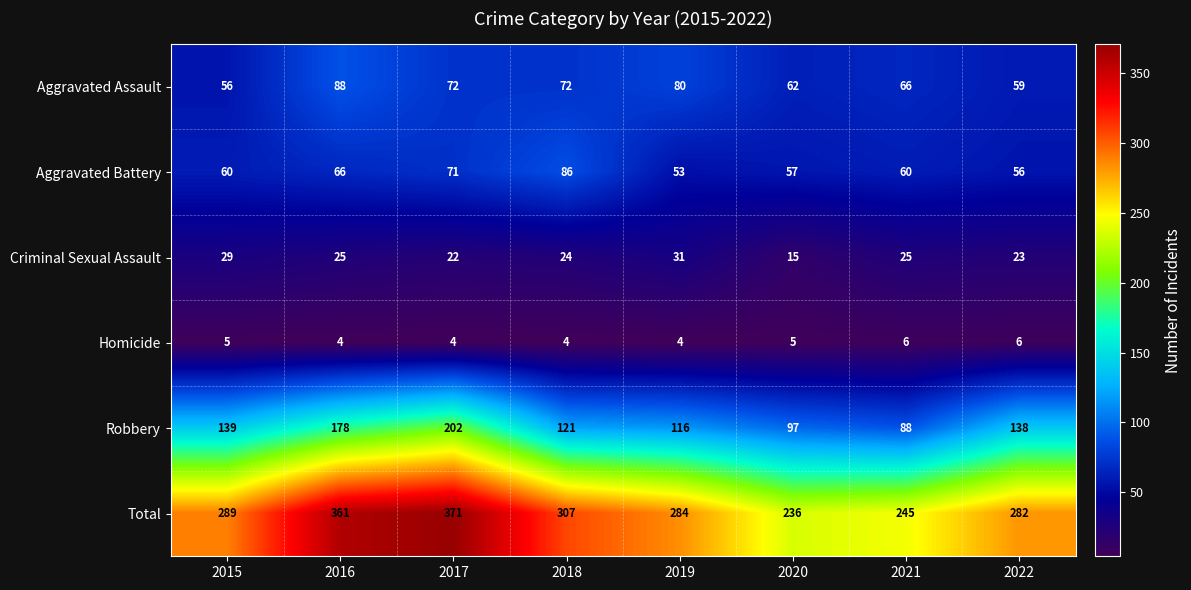

What is the difference between the maximum and minimum values in the Total series?

135